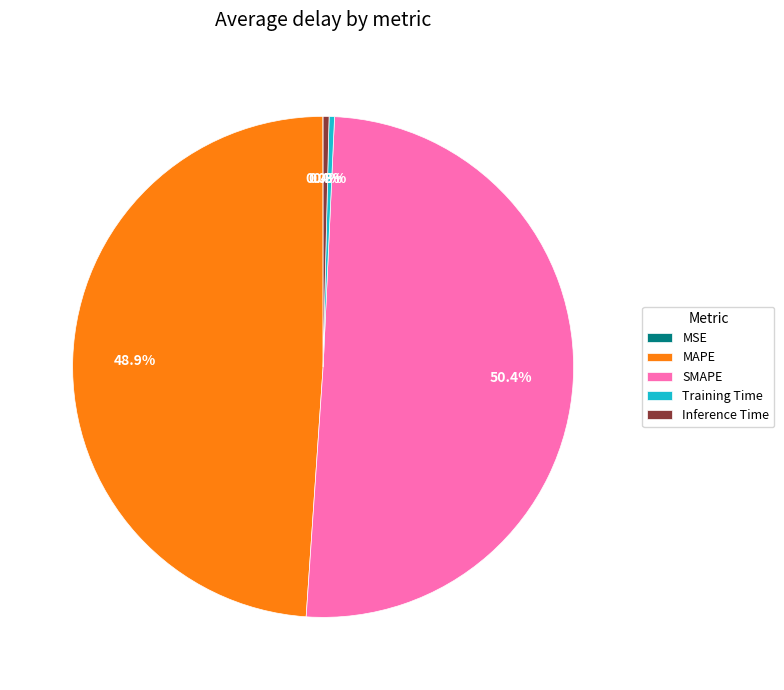

Which slice represents more than half of the pie?

SMAPE